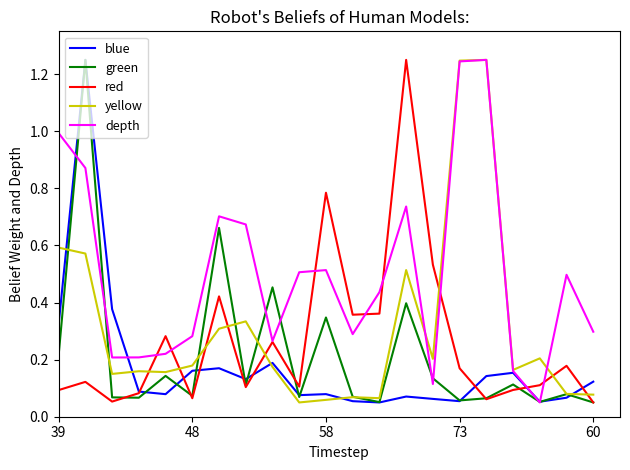

Which series has the largest total across all categories?

depth